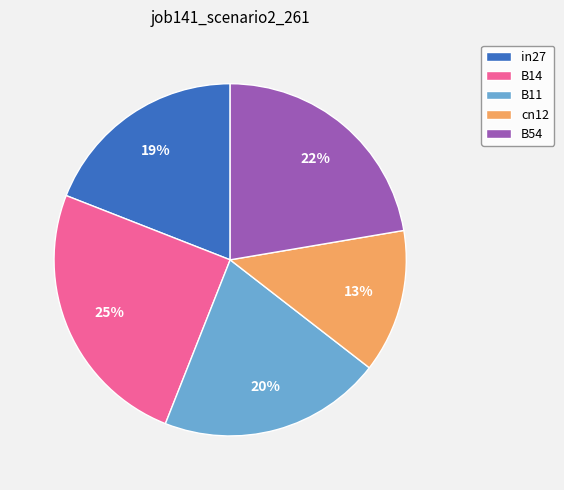

How many segments does this pie chart have?

5